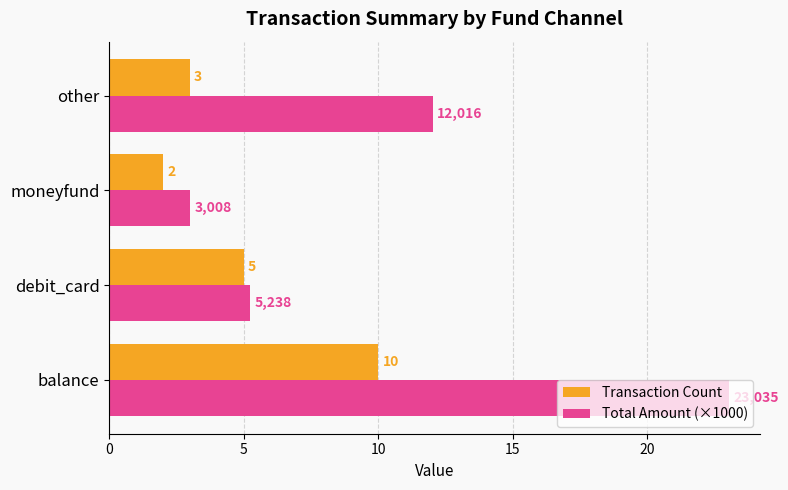

Count the Transaction Count values in the range 3 to 10.

3